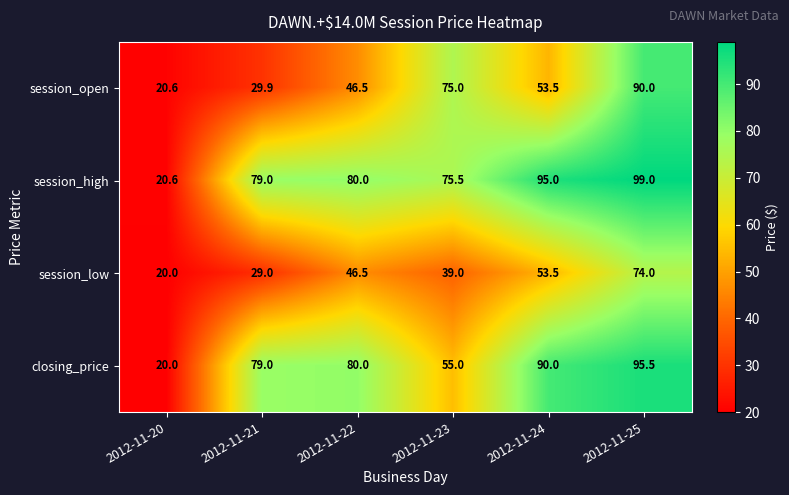

True or false: session_low has a value of 69.3 at 2012-11-22.

False